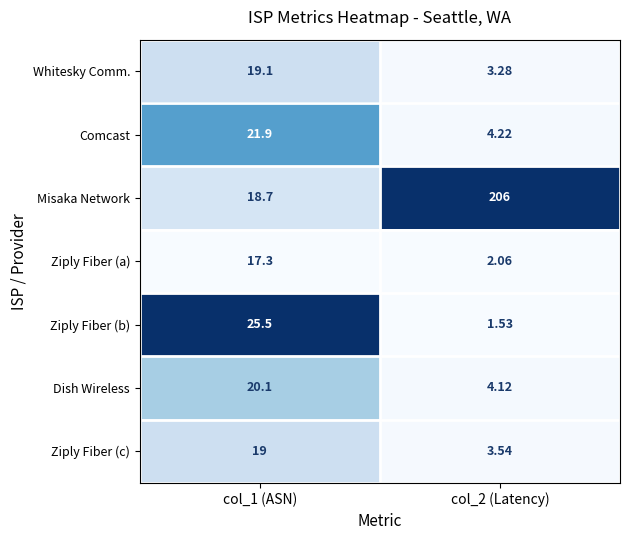

List the series in order of their peak value, highest first.

Misaka Network, Ziply Fiber (b), Comcast, Dish Wireless, Whitesky Comm., Ziply Fiber (c), Ziply Fiber (a)